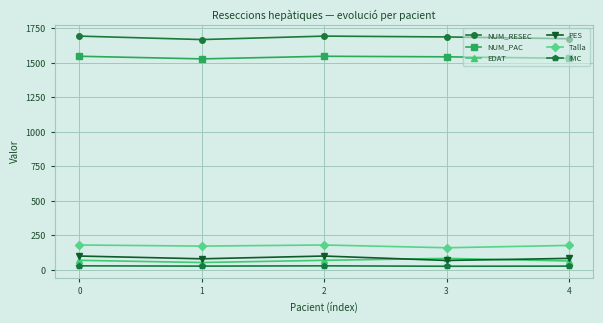

What is the maximum value shown in the chart?

1693